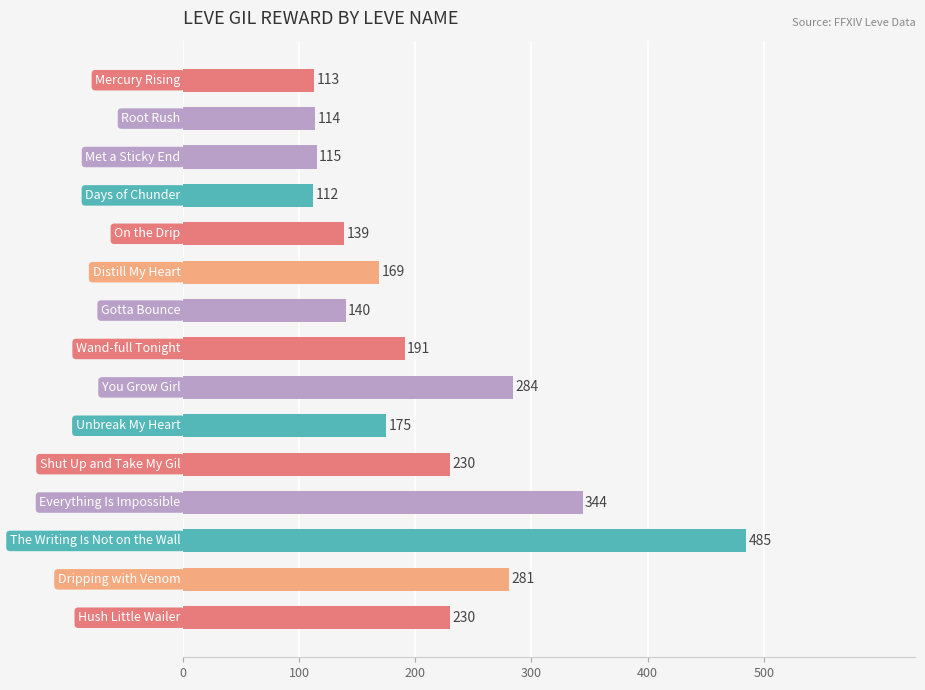

What is the minimum value shown in the chart?

112